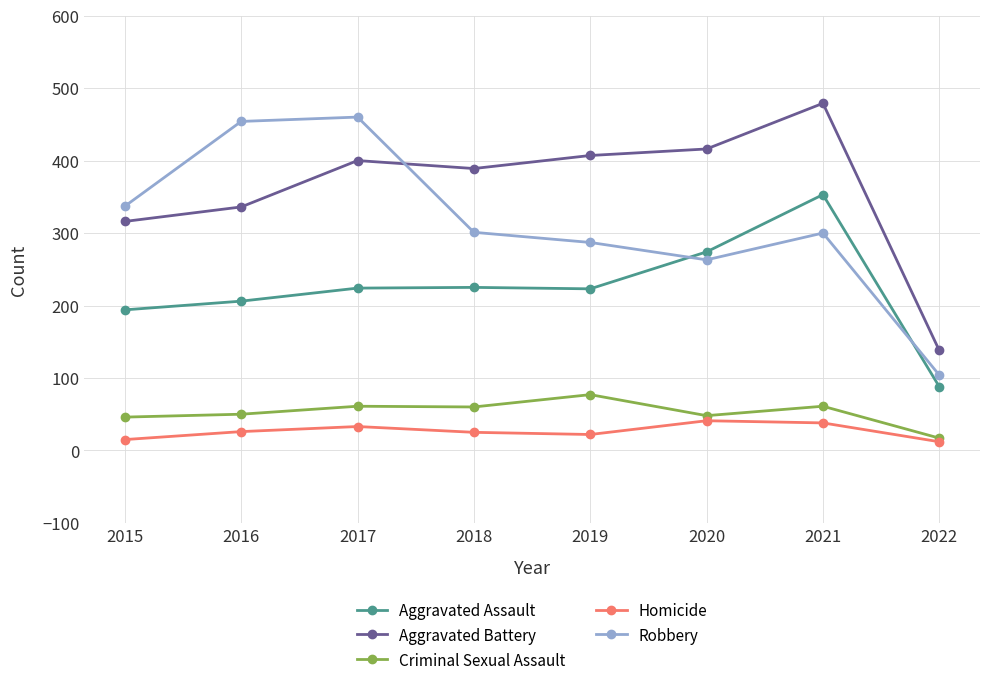

The Criminal Sexual Assault series shows 94 at 2017. True or false?

False